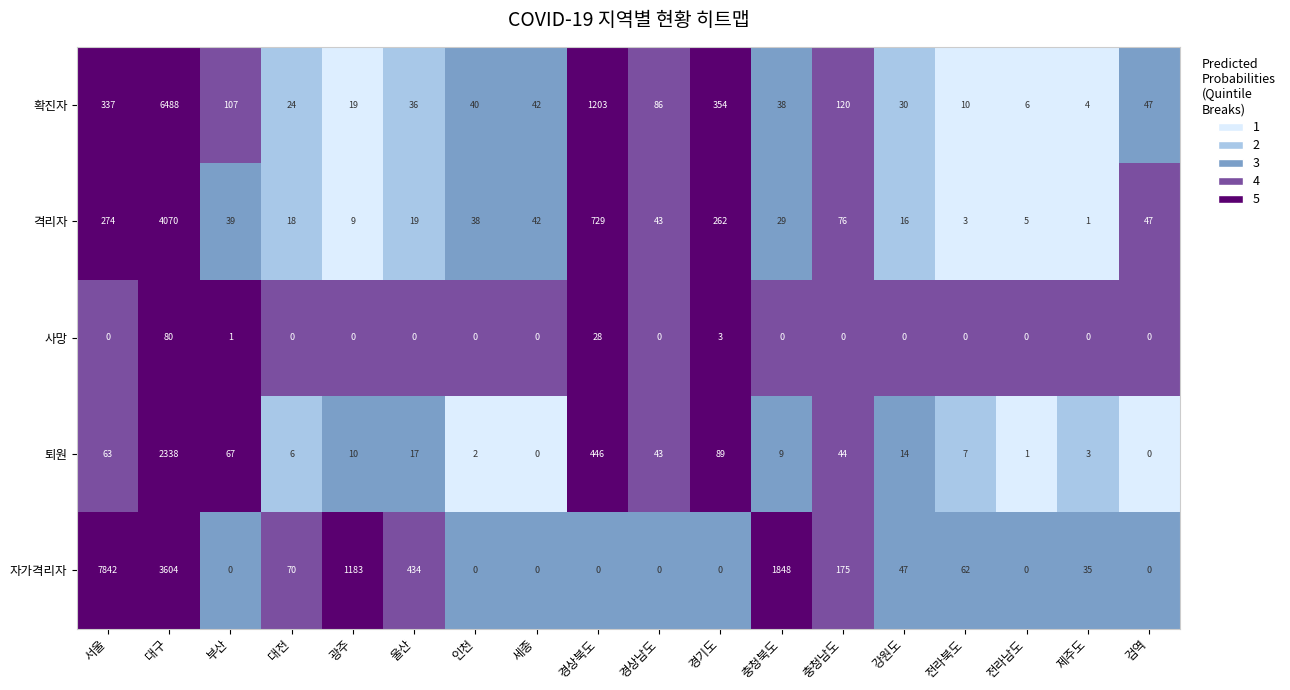

List the series in order of their peak value, highest first.

자가격리자, 확진자, 격리자, 퇴원, 사망